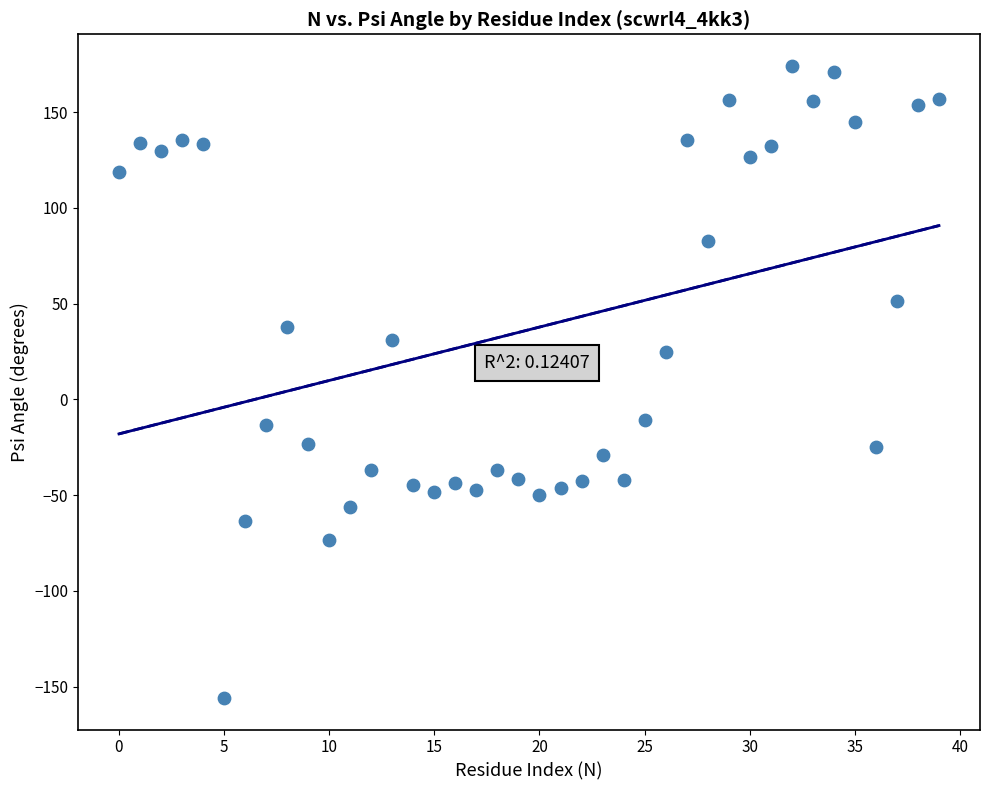

What Y value in the scatter plot is closest to 9?

24.7